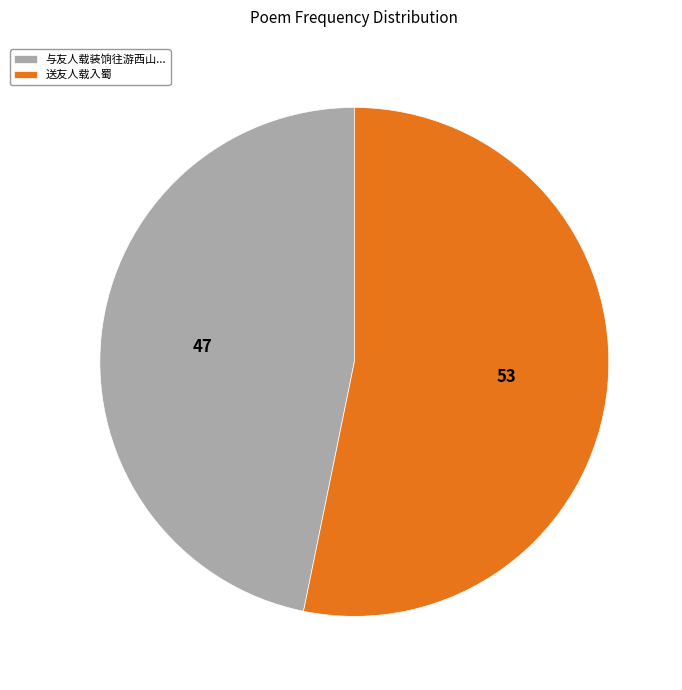

Rank the categories by value from lowest to highest.

与友人载装饷往游西山..., 送友人载入蜀